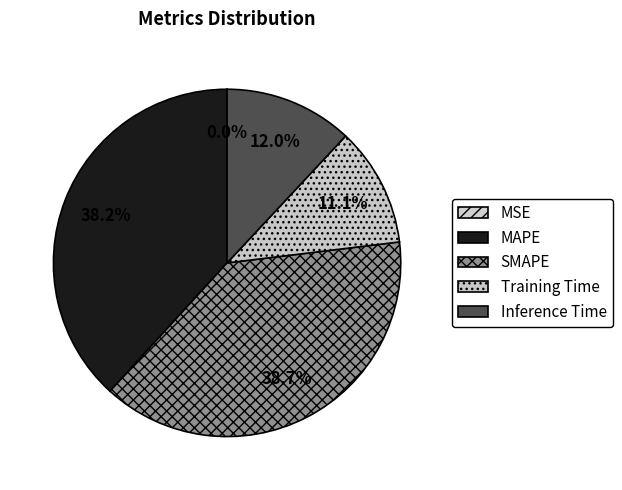

Is there a majority slice in this chart?

No